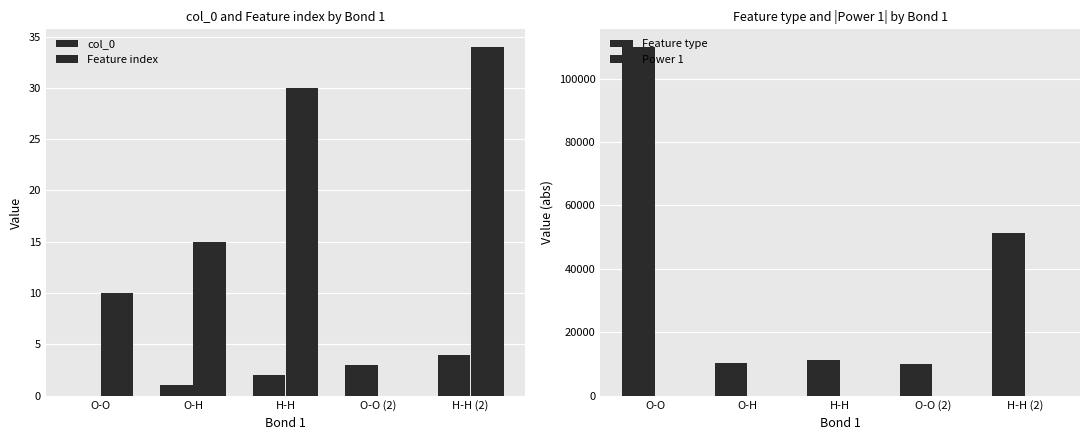

What is the sum of the Feature index values at O-O and O-H?

25